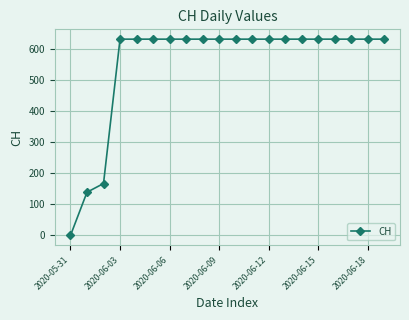

What is the value of the 12th point from the left?

631